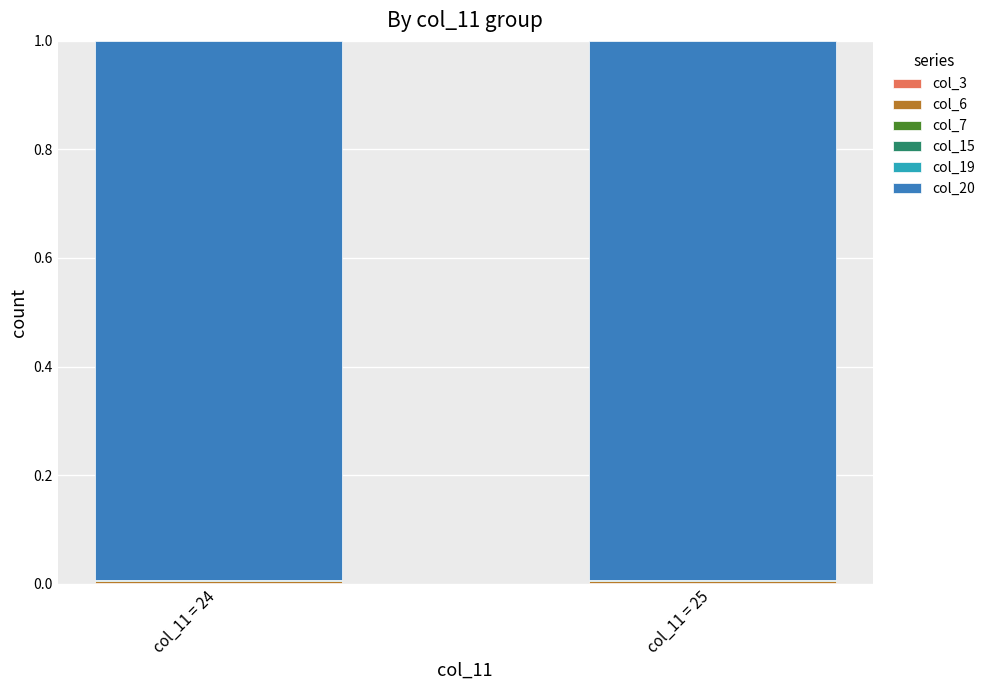

Count the number of data series in this chart.

6